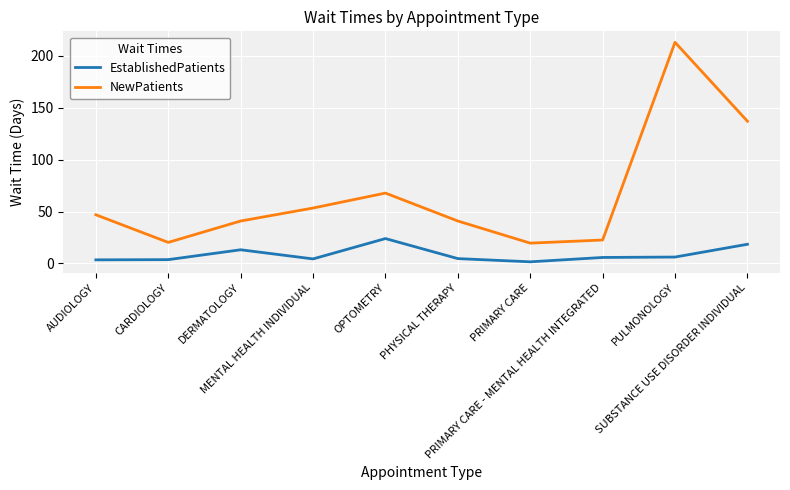

How many values in the NewPatients series exceed 46?

5